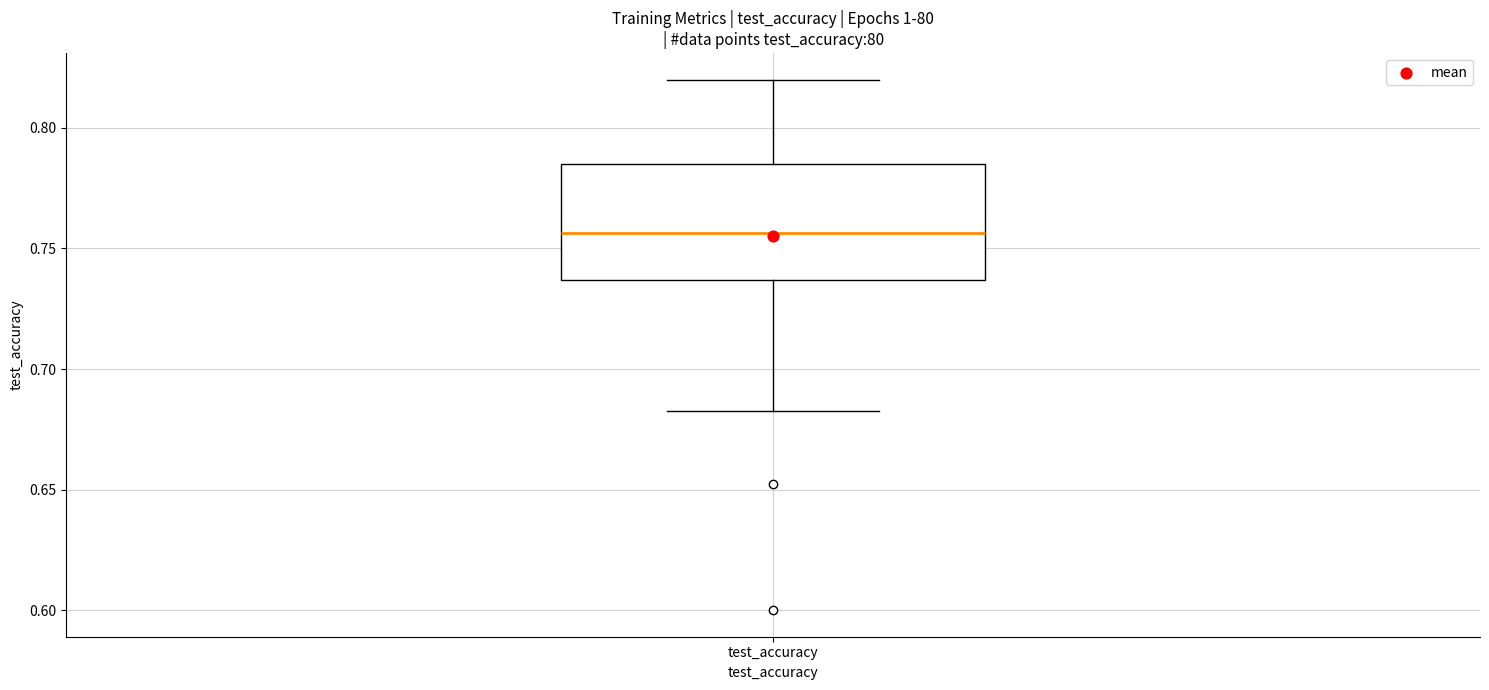

Read this box plot against the y-axis: the position of the median line, the range covered by the box, and the ends of both whiskers. The values are not printed on the chart, so give them approximately, as read against the axis.

median 0.755, box 0.735 to 0.785, whiskers 0.685 to 0.820